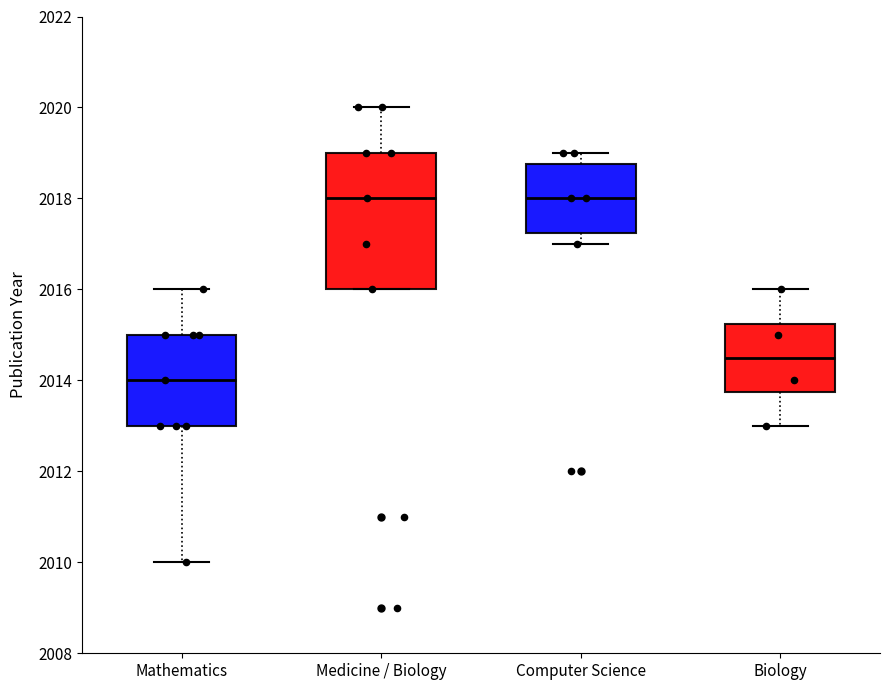

Which box is the tallest, from its lower edge to its upper edge?

Medicine / Biology